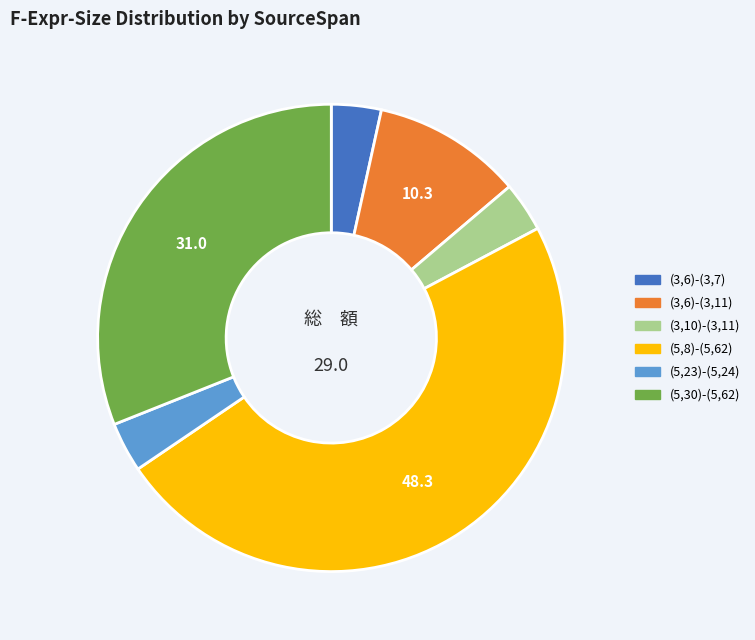

Which has a higher value, (3,10)-(3,11) or (3,6)-(3,11)?

(3,6)-(3,11)